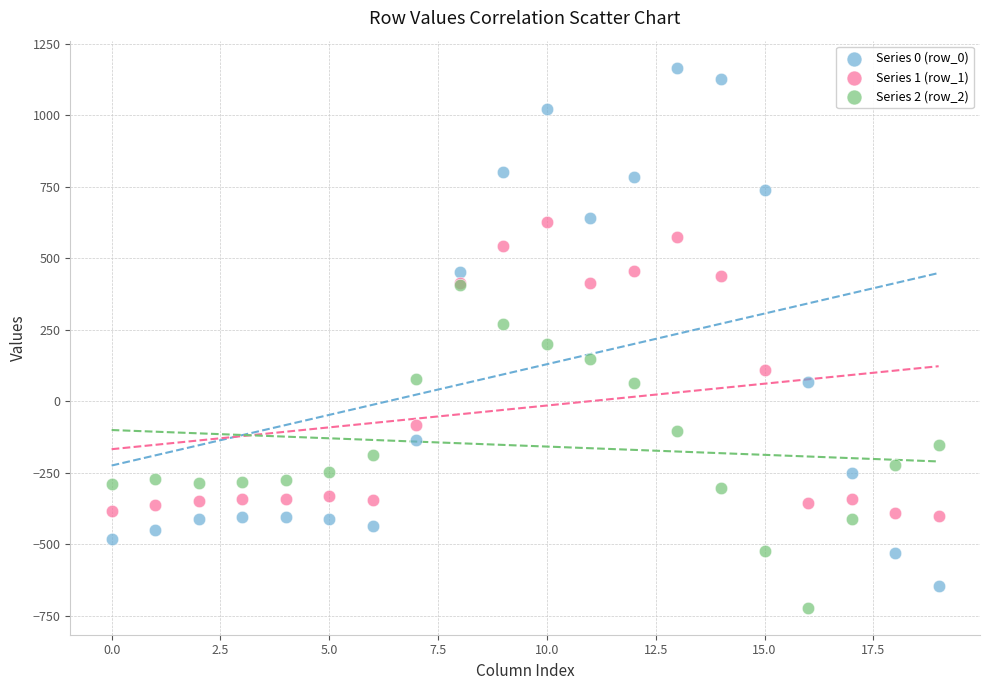

What are all the series names shown in the legend?

Series 0 (row_0), Series 1 (row_1), Series 2 (row_2)